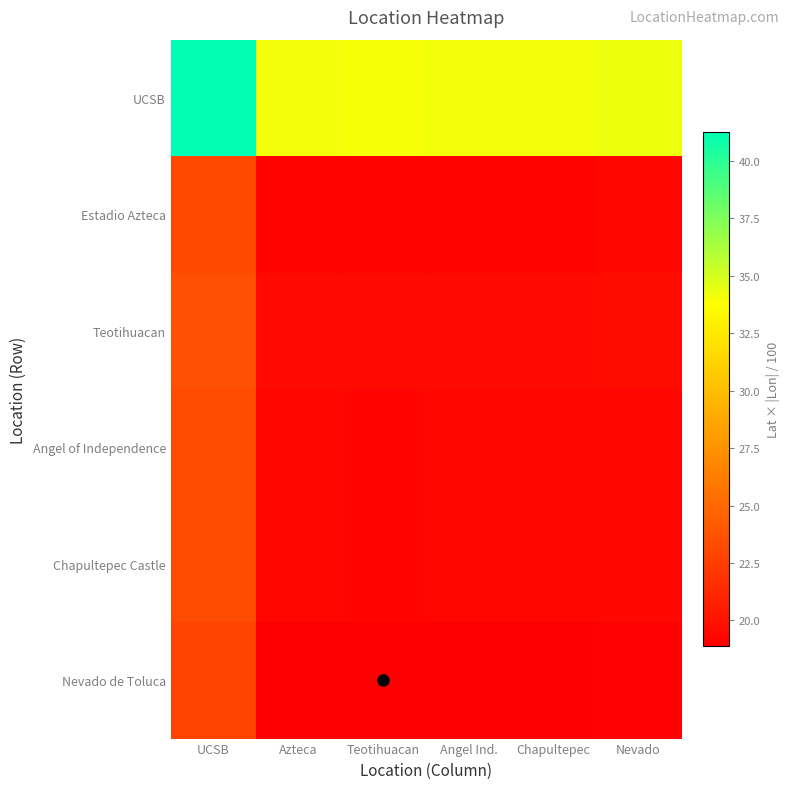

Which series has the largest total across all categories?

UCSB